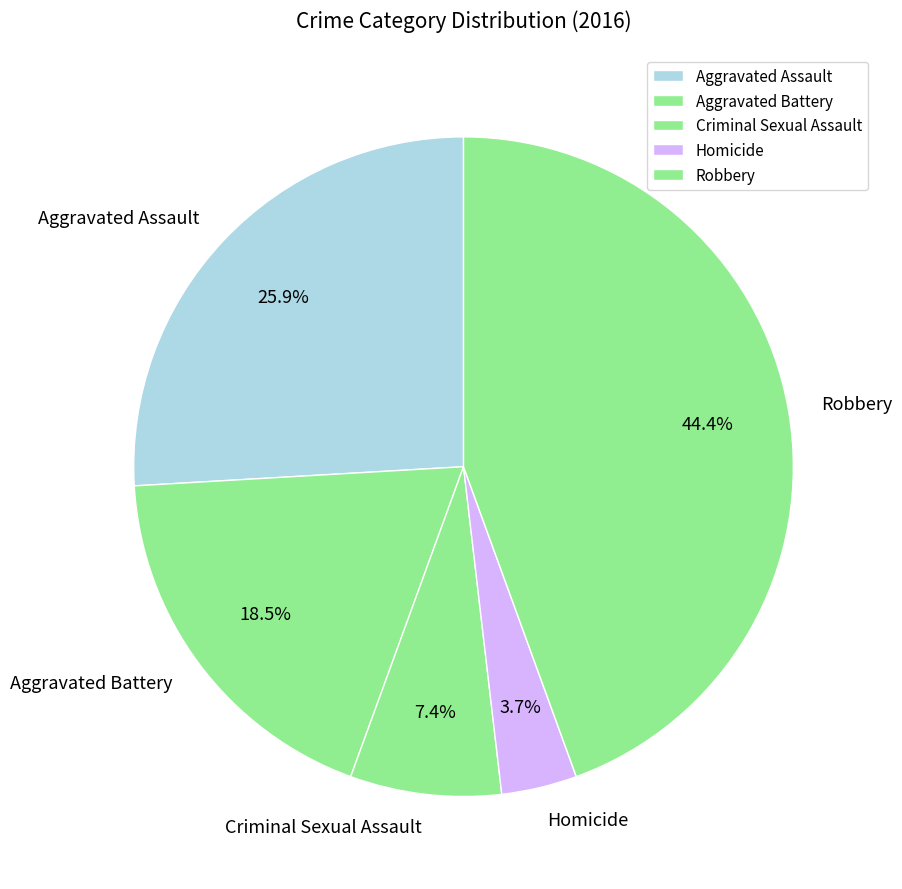

To the nearest percent, what is the difference between the Aggravated Assault and Aggravated Battery slice percentages?

7%